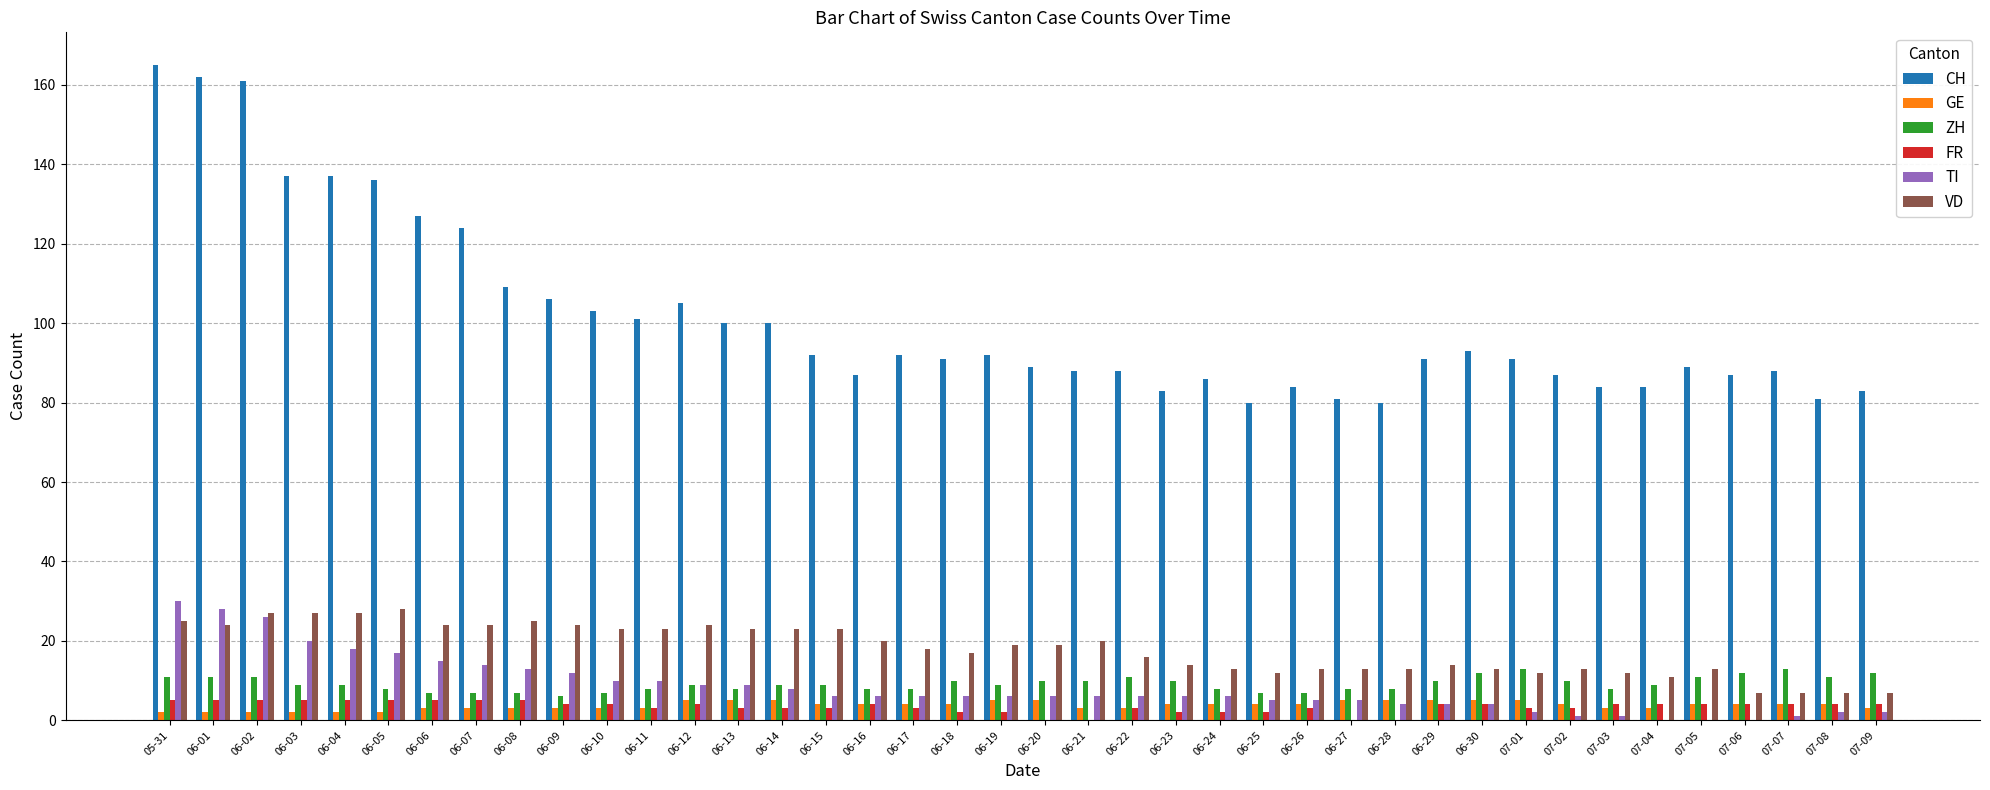

What is the maximum value for FR?

5